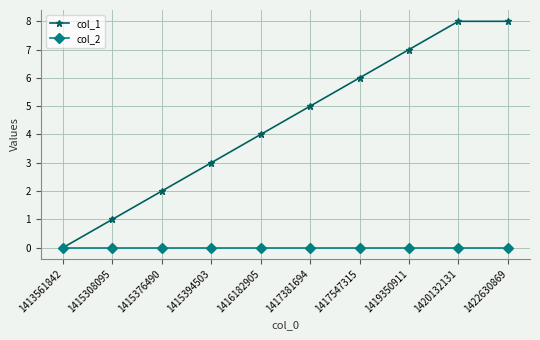

Does the chart display data point markers on the line(s)?

Yes